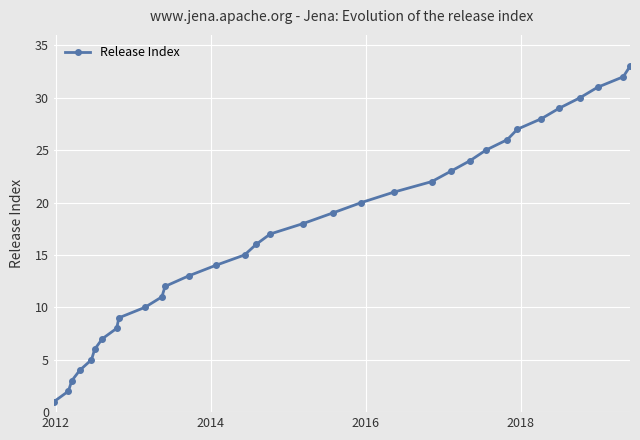

What is the difference between the maximum and minimum values?

32